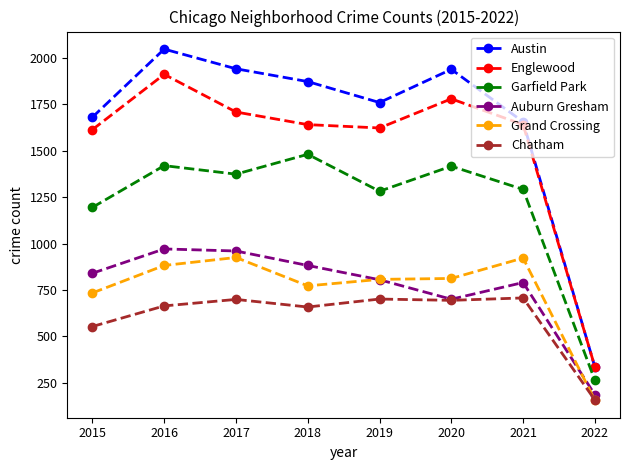

The value of Grand Crossing at 2016 is 882. True or false?

True